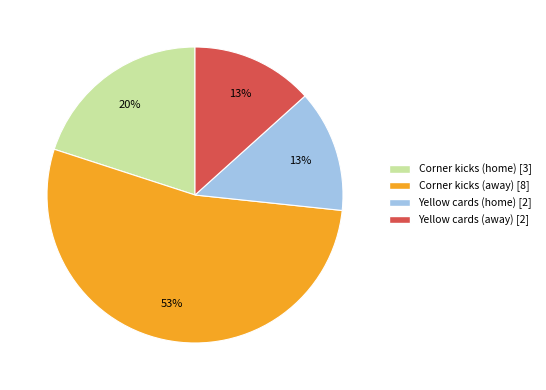

Is the sum of Yellow cards (home) and Corner kicks (away) greater than half?

Yes